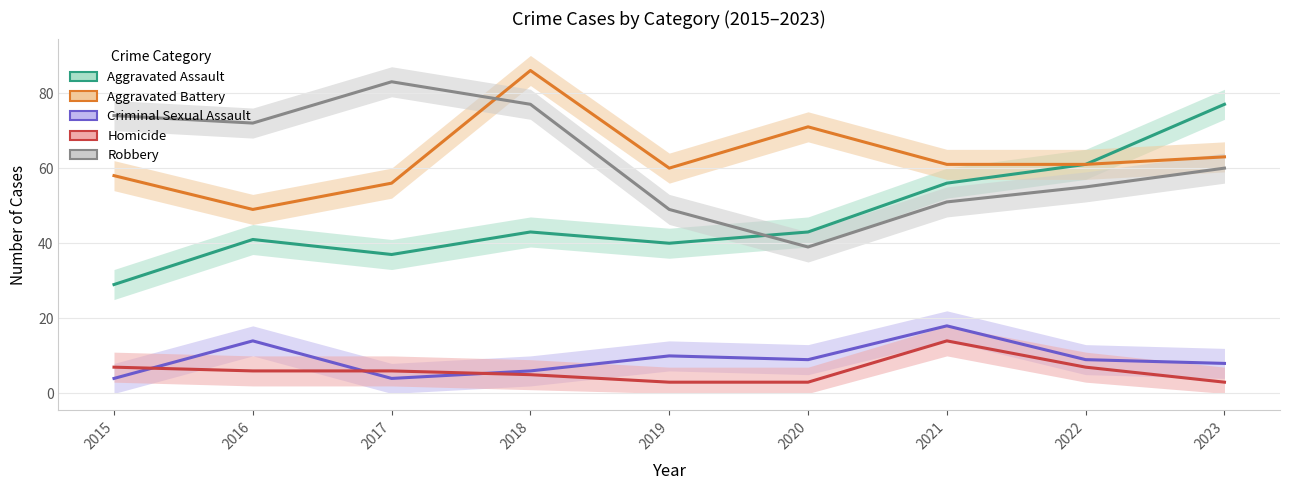

At how many categories does at least one series exceed 52?

9